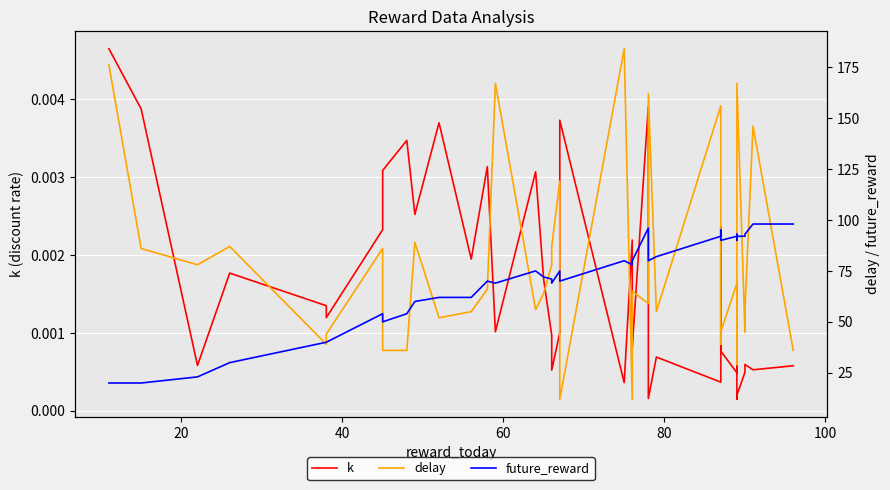

True or false: future_reward and delay cross at least once.

True